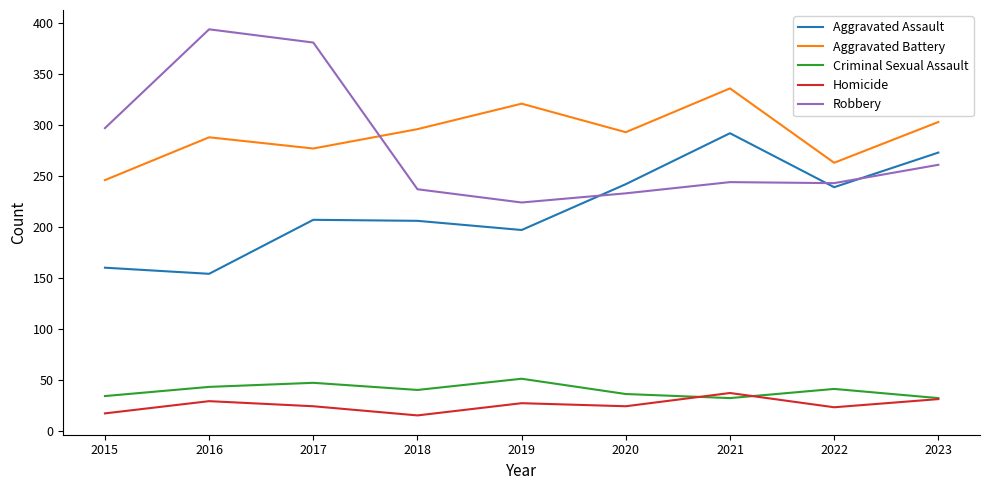

True or false: Robbery has a value of 244 at 2021.

True